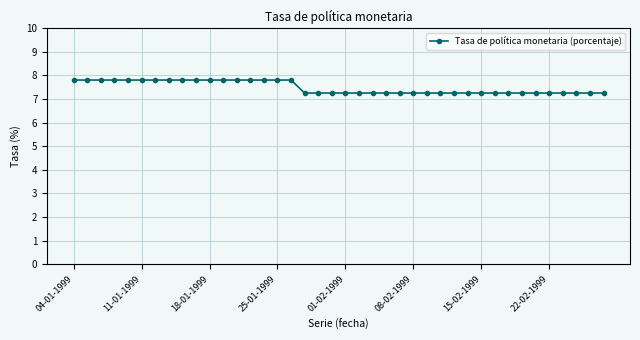

What is the greatest value displayed?

7.8